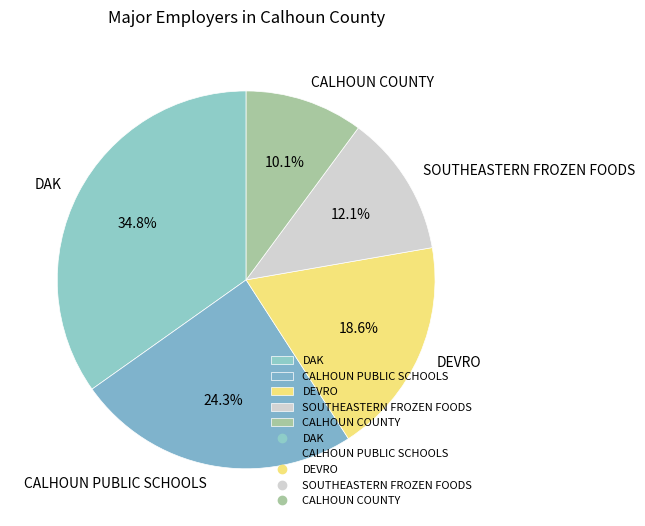

True or false: DEVRO accounts for 19% of the total.

True